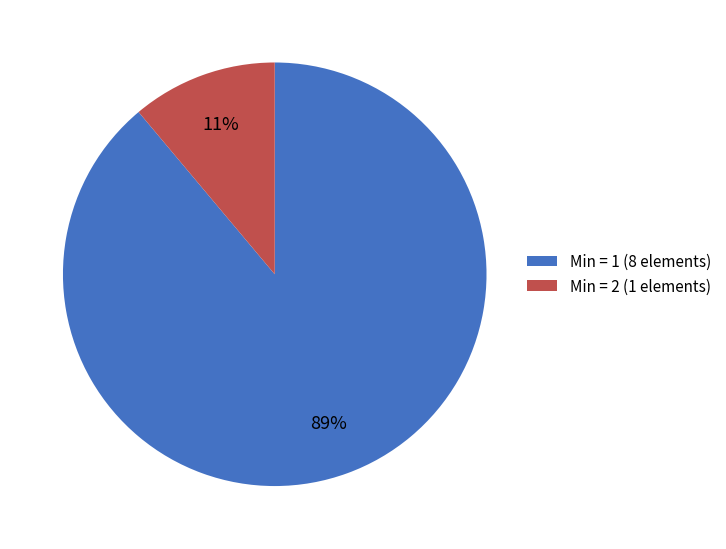

Is there a majority slice in this chart?

Yes